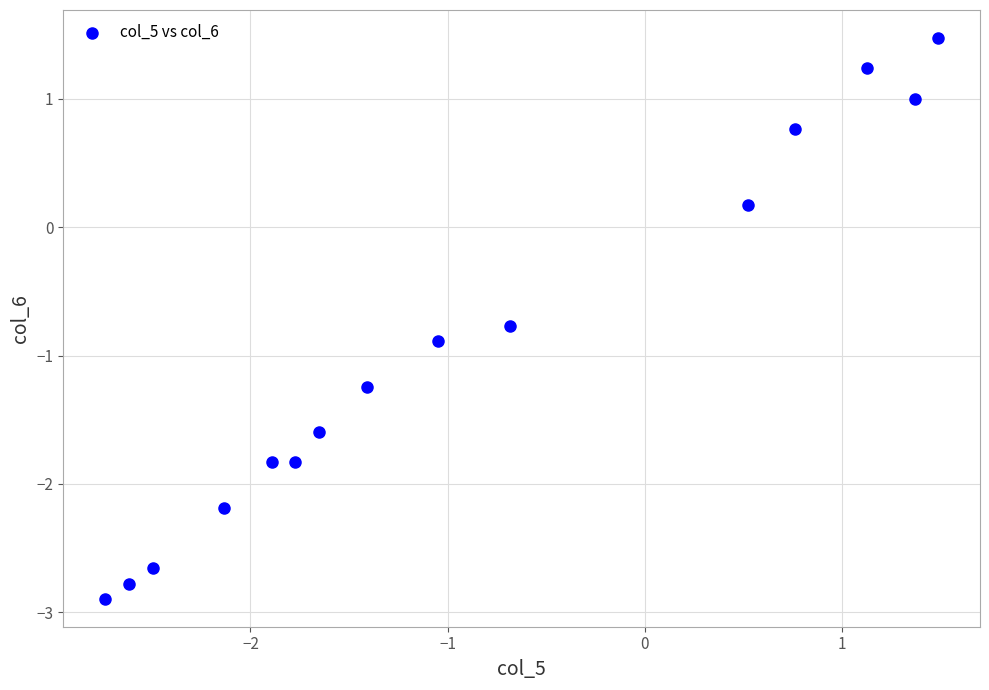

What is the range of X values (max minus min)?

4.2